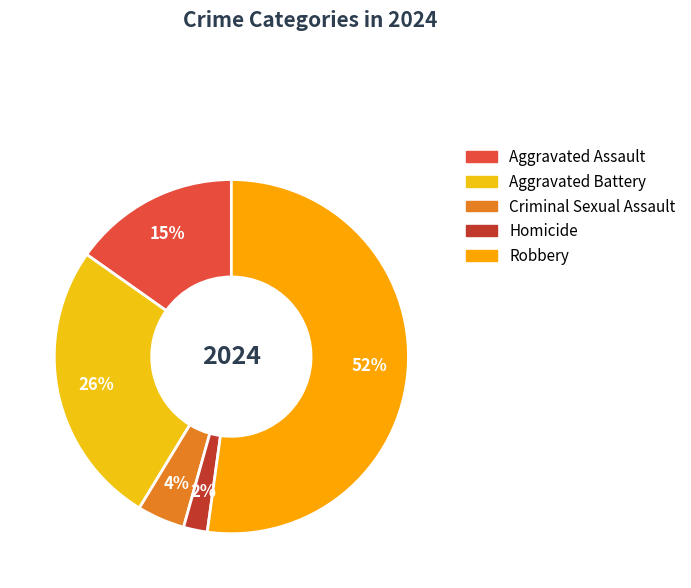

To the nearest percent, what is the average slice percentage?

20%